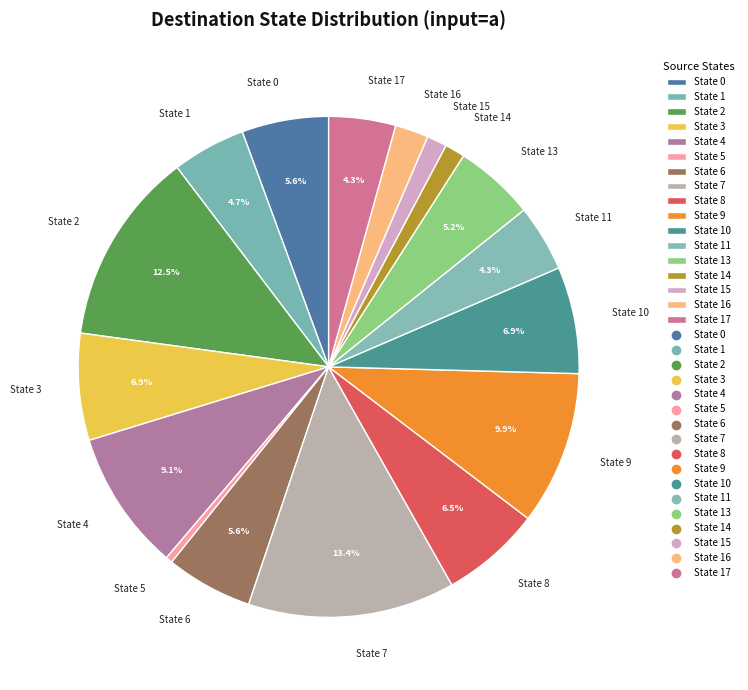

Does any single category account for the majority?

No